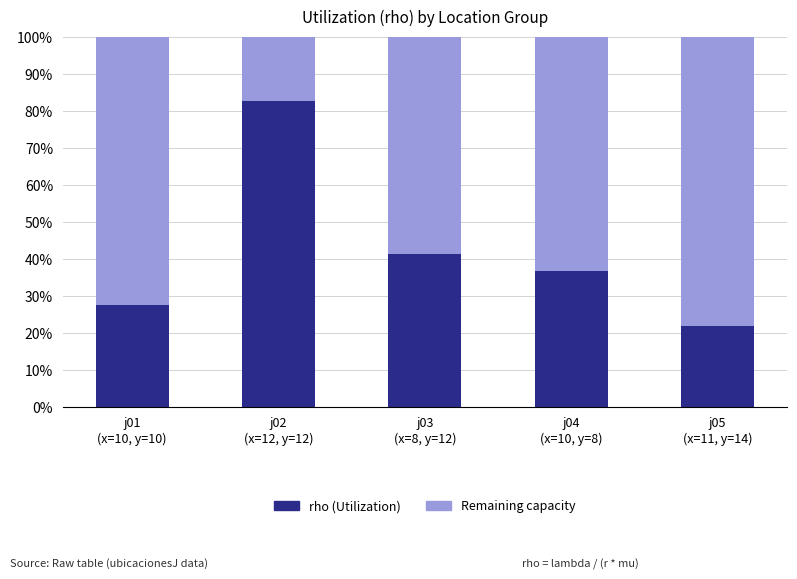

What are all the series names shown in the legend?

rho (Utilization), Remaining capacity